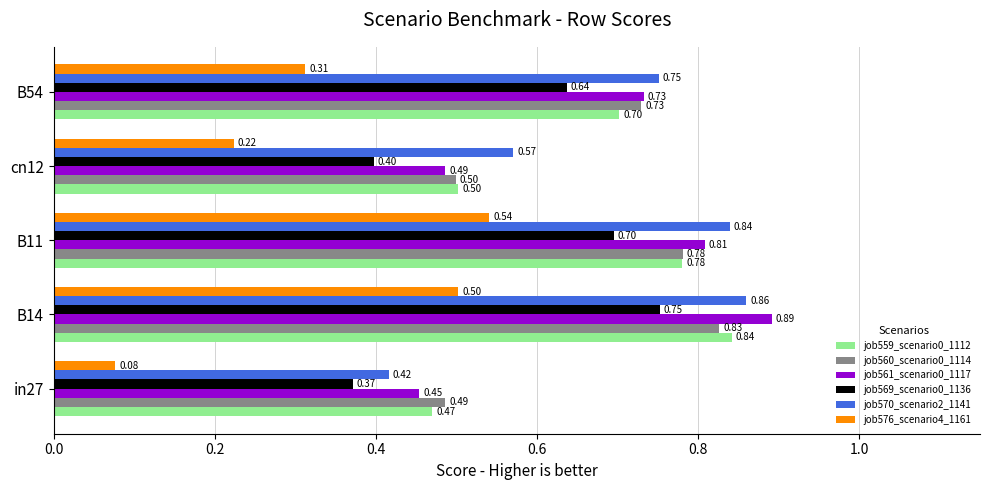

At how many categories does at least one series exceed 0?

5